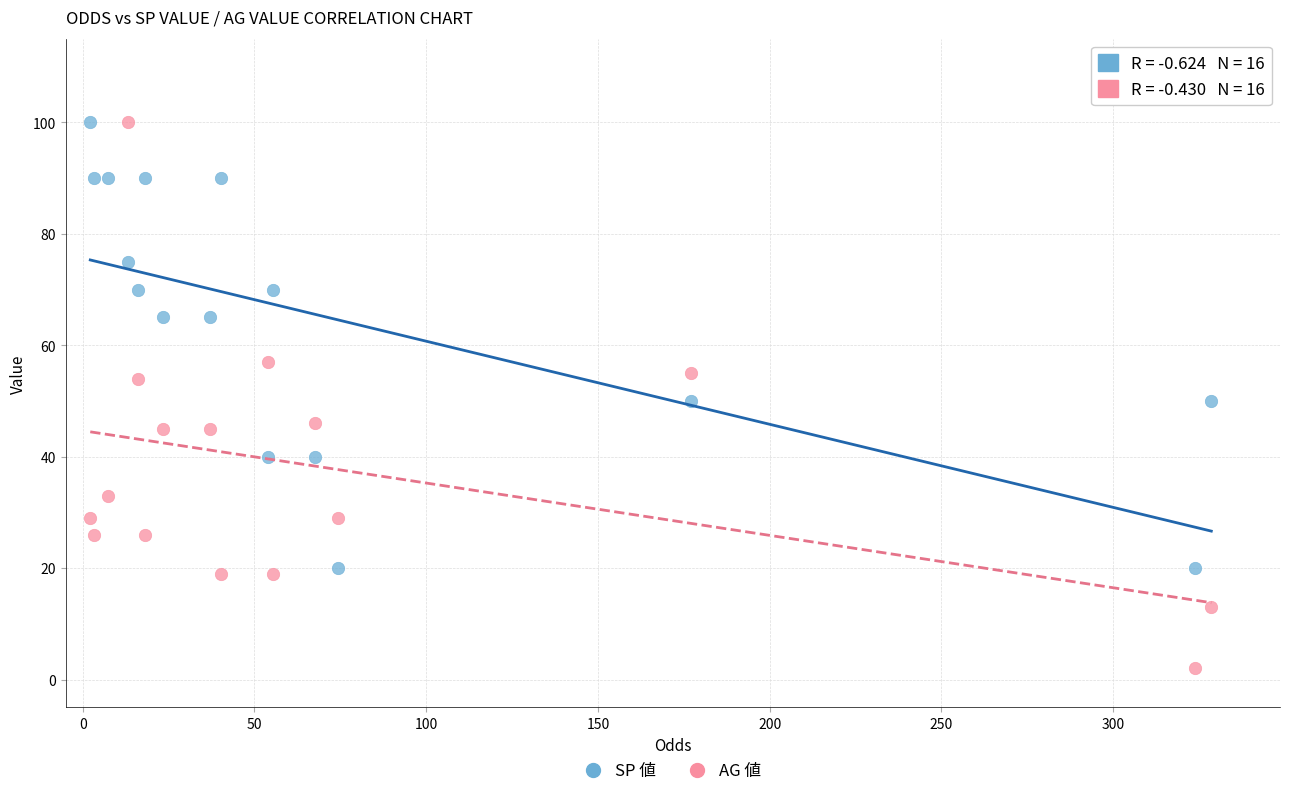

Which series contains the lowest Y value?

AG 値